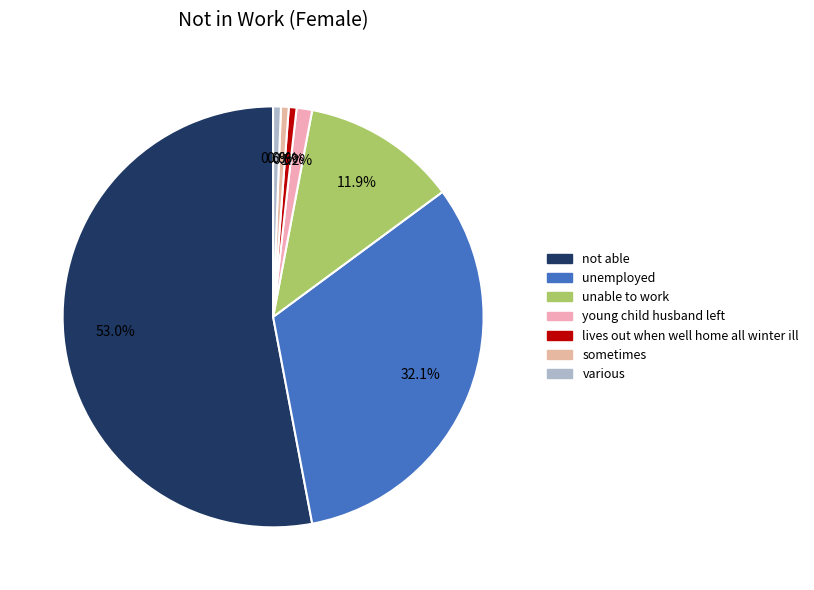

What is the ratio of the value at unemployed to the value at sometimes?

54.0